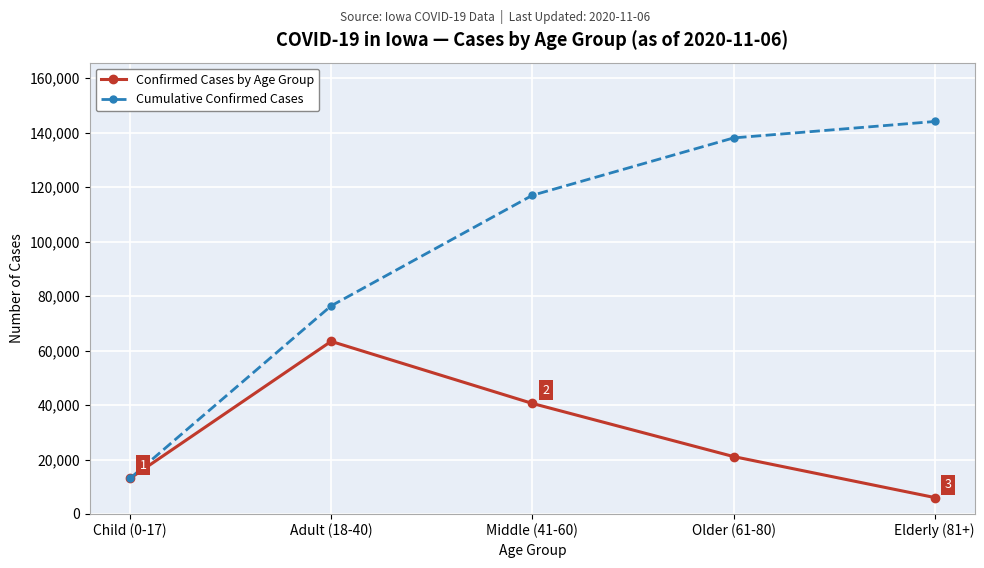

The value of Confirmed Cases by Age Group at Middle (41-60) is 25079. True or false?

False